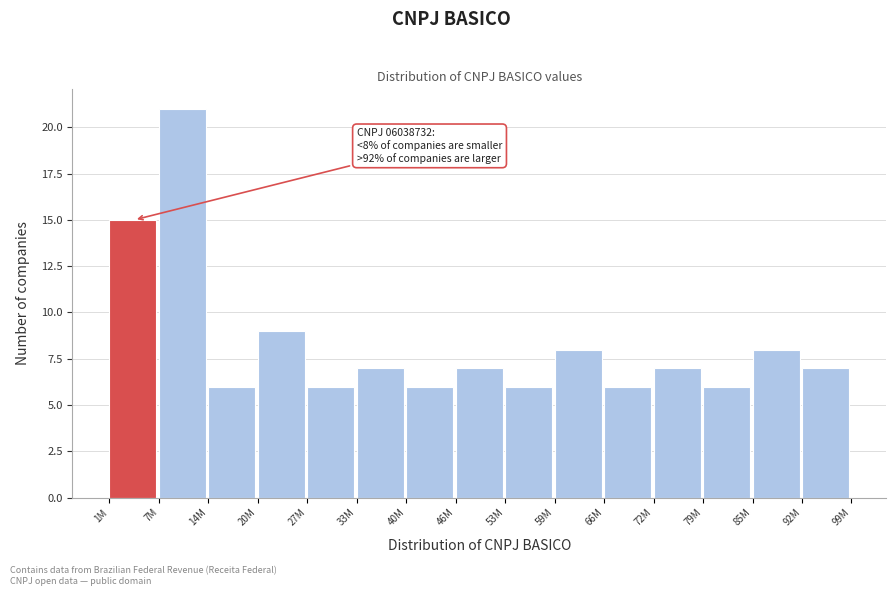

Reading left to right, extract all data points from this chart.

15	21	6	9	6	7	6	7	6	8	6	7	6	8	7